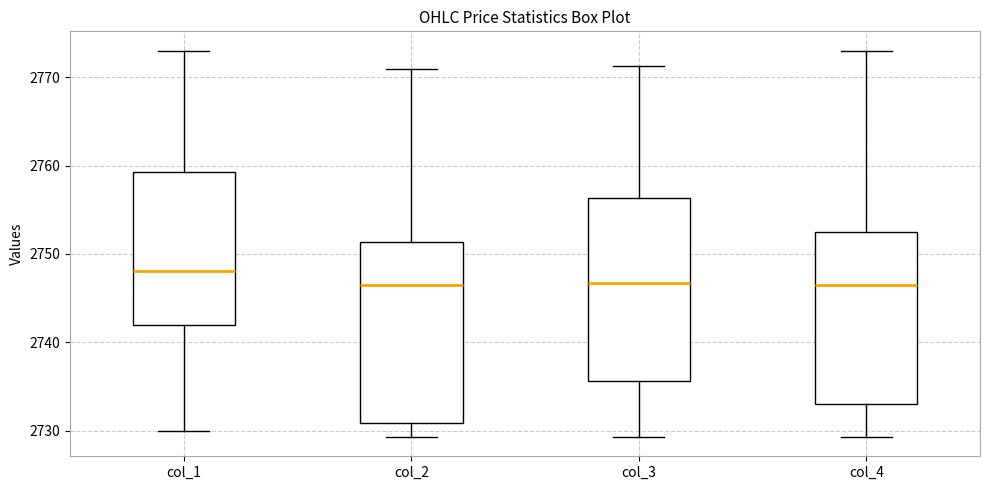

Reading left to right, transcribe this box plot: for each box, give where its median line is, the range the box spans, and where its two whiskers end, as read against the y-axis. The values are not printed on the chart, so give them approximately, as read against the axis.

col_1: median 2748, box 2742 to 2759, whiskers 2730 to 2773
col_2: median 2746, box 2731 to 2751, whiskers 2729 to 2771
col_3: median 2747, box 2736 to 2756, whiskers 2729 to 2771
col_4: median 2747, box 2733 to 2753, whiskers 2729 to 2773